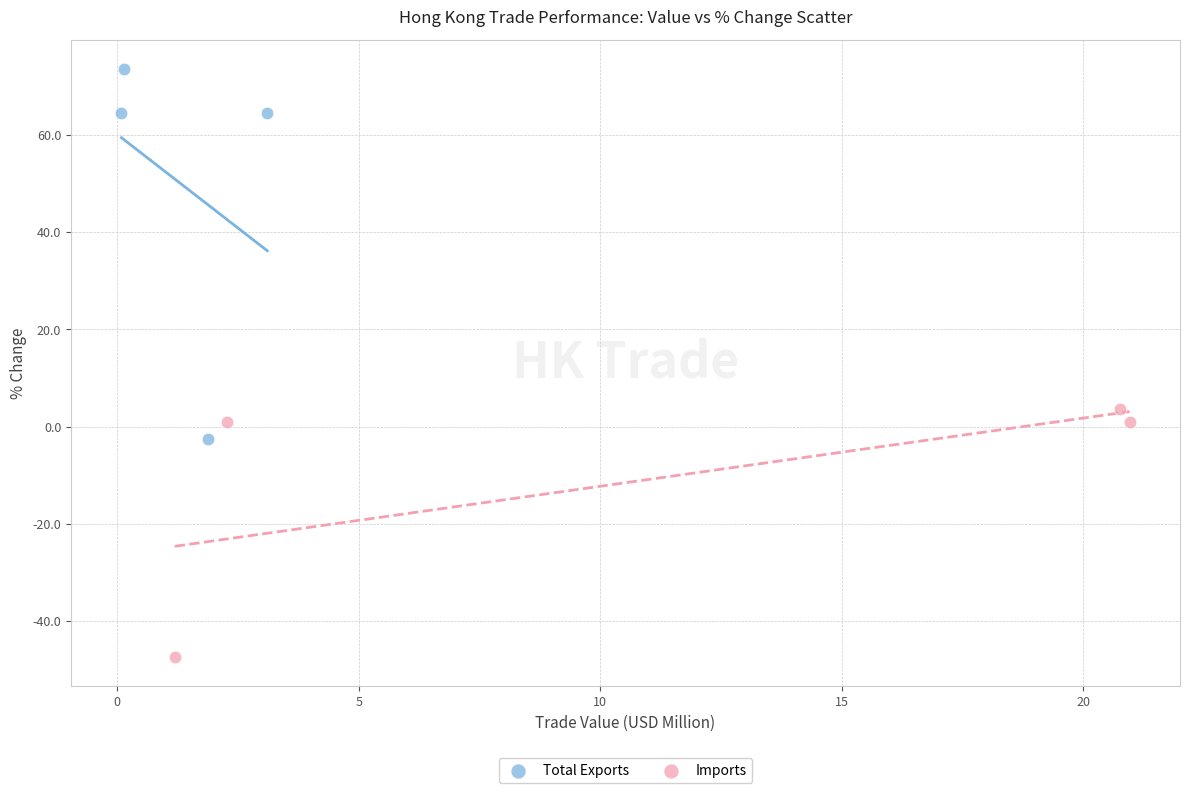

Which series reaches the maximum Y coordinate?

Total Exports